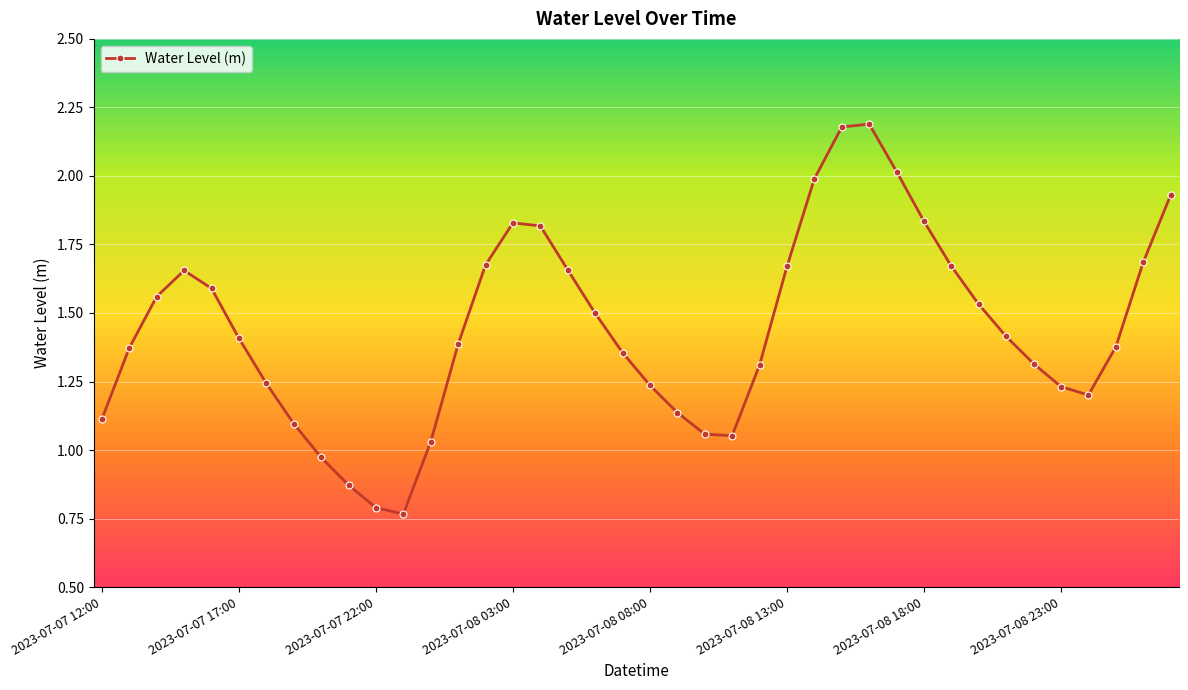

What is the sum of all values?

57.7